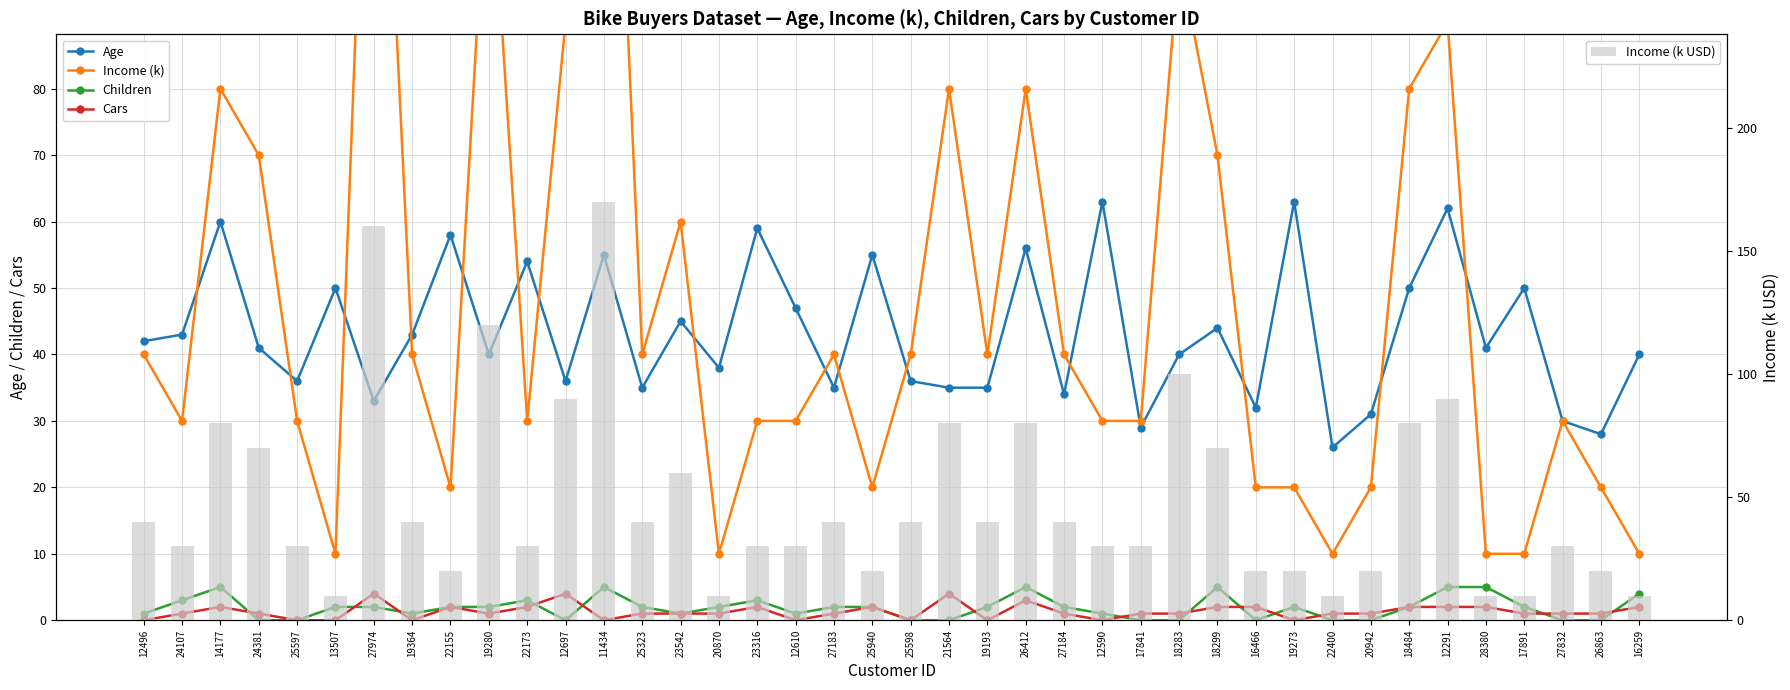

Which series has the largest total across all categories?

Income (k)